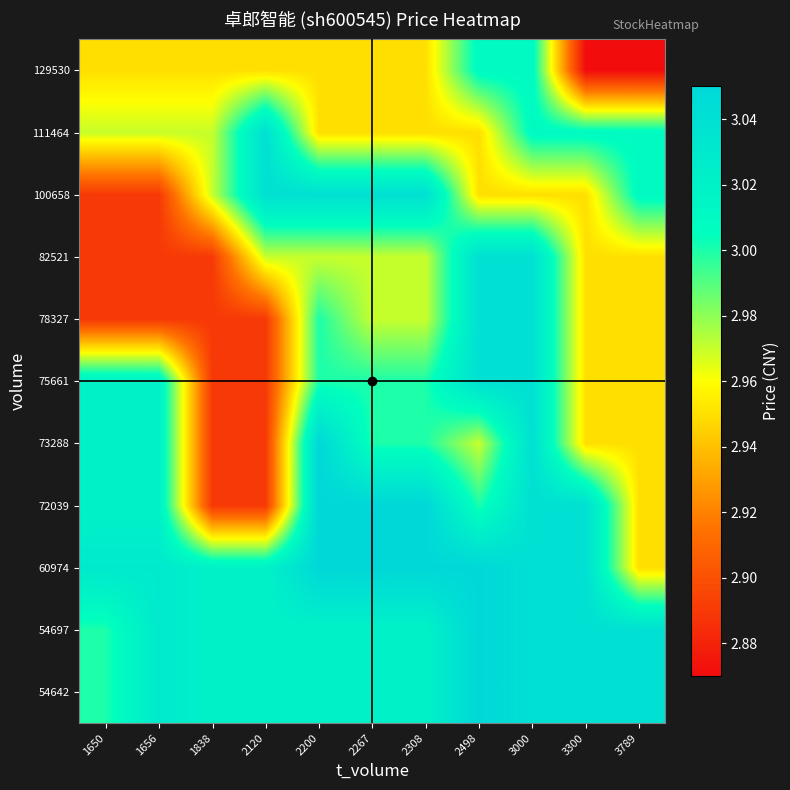

What is the difference between the highest and lowest values at 1656?

0.1